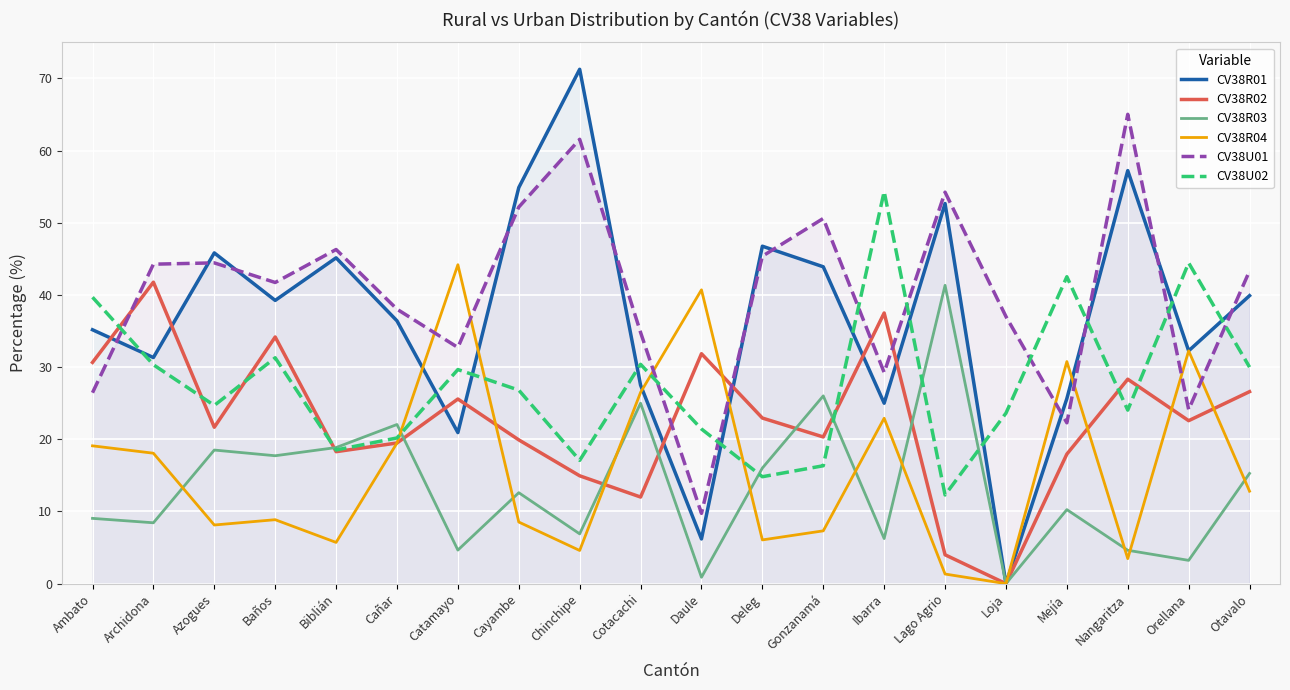

How many values in the CV38U02 series exceed 26?

10